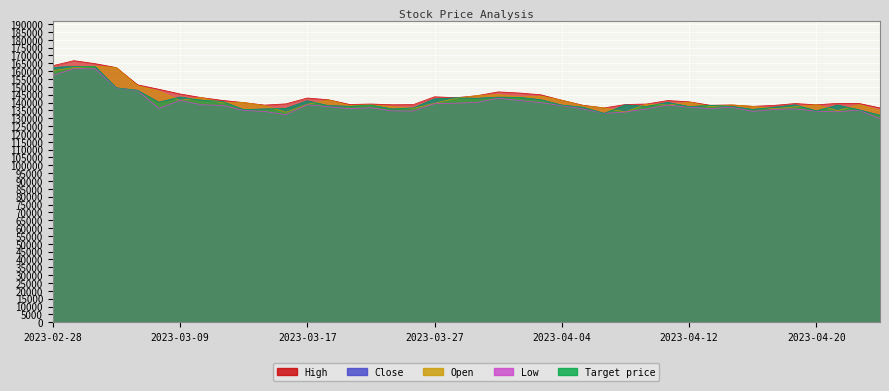

What is the label of the 20th point from the left?

2023-03-28